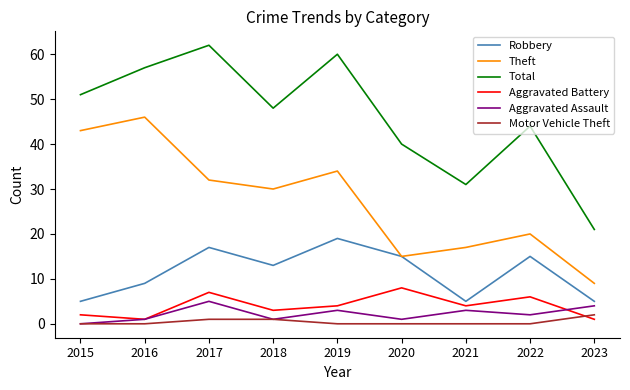

What is the difference between the maximum and minimum values in the Total series?

41